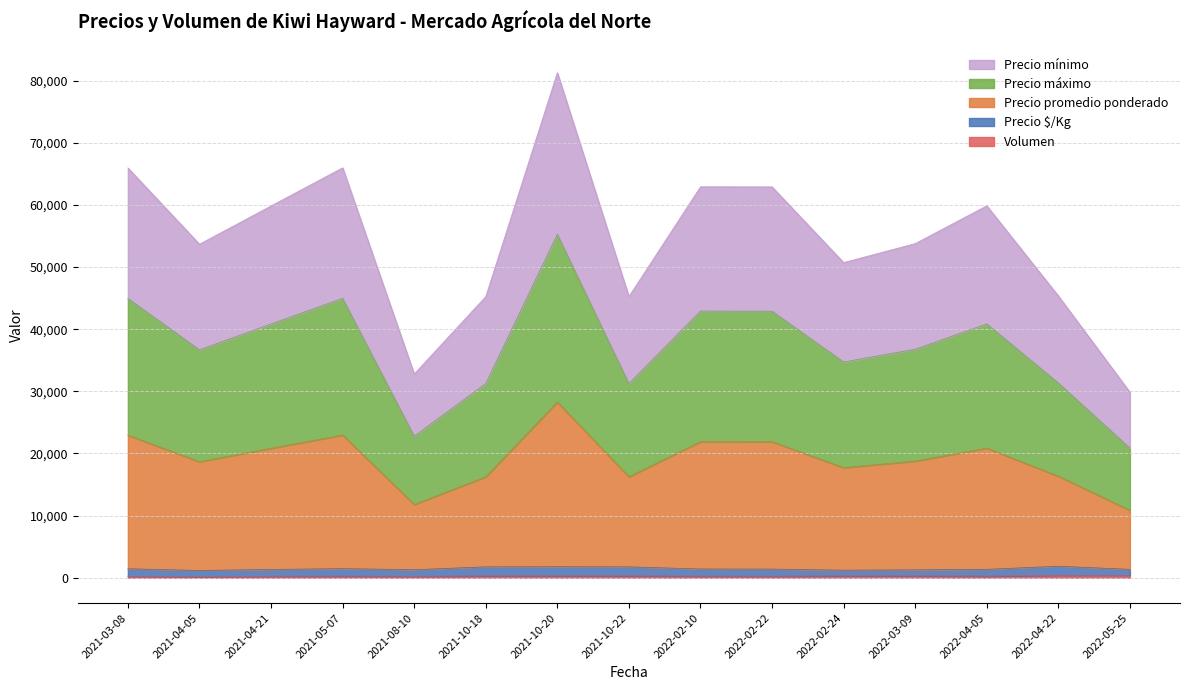

How many values in the Precio promedio ponderado series exceed 18772?

7